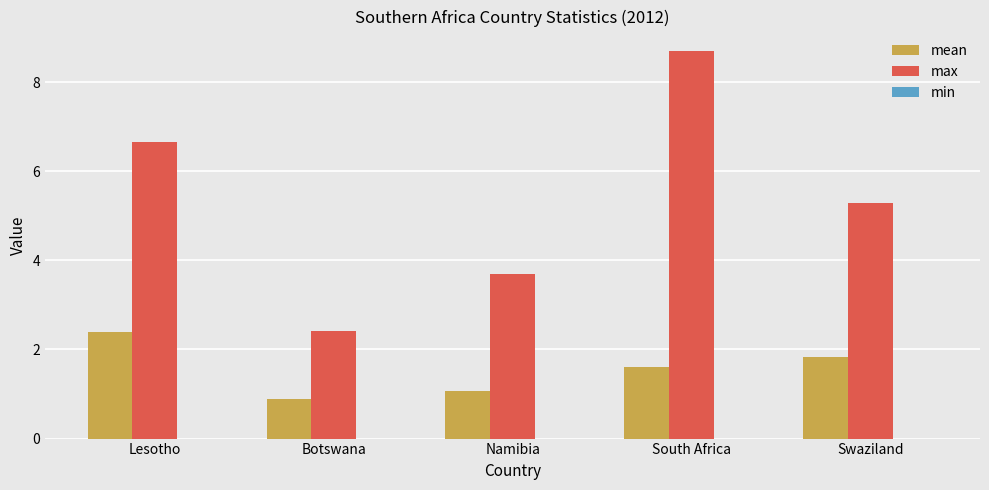

At South Africa, list the series in order from smallest to largest.

mean, max